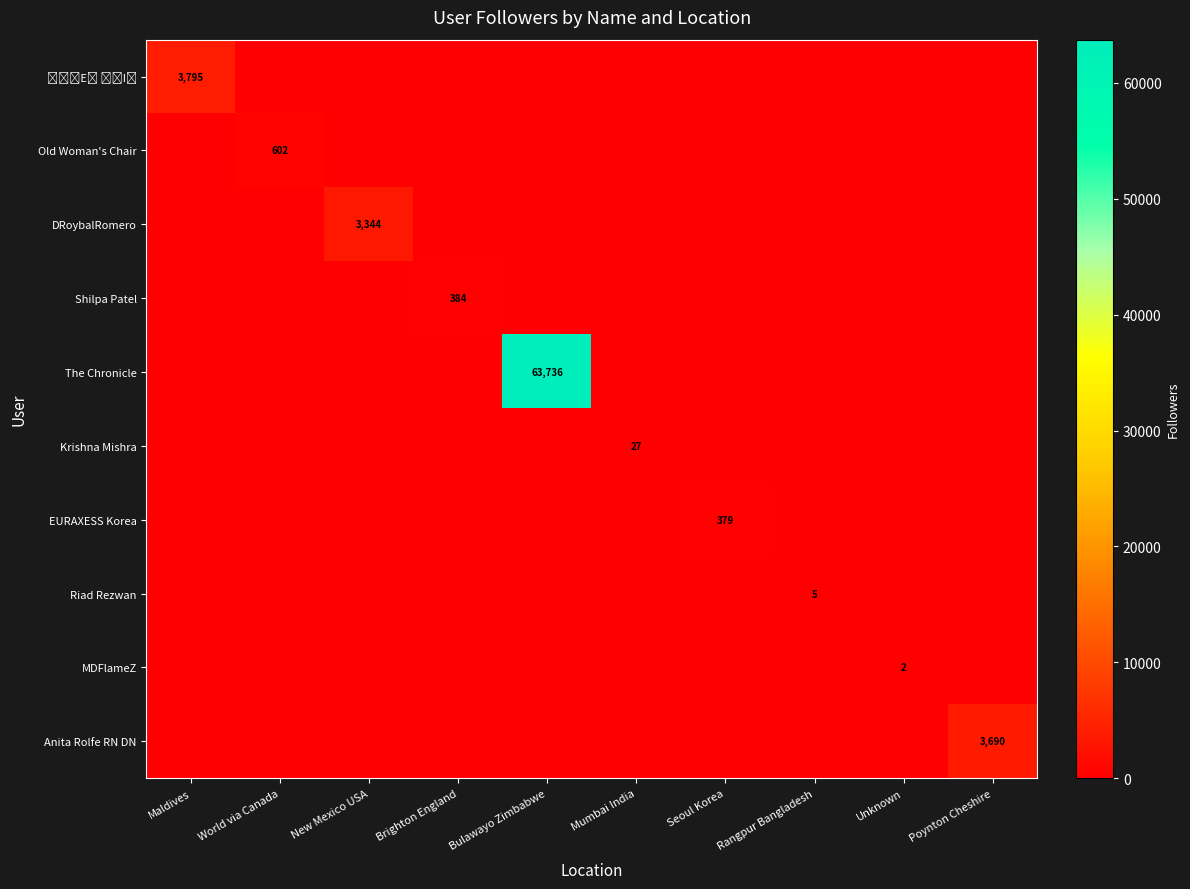

The DRoybalRomero series shows 3344 at New Mexico USA. True or false?

True